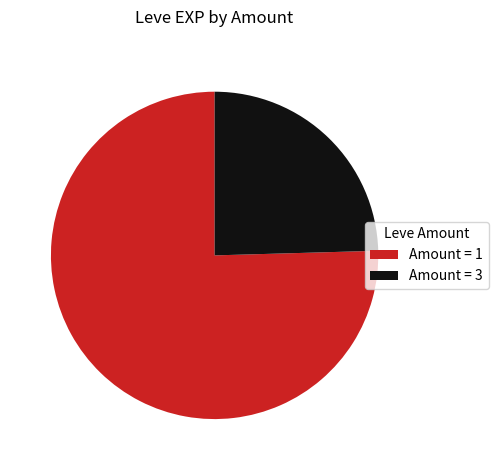

Is it true that Amount = 1 is 75% of the pie?

True